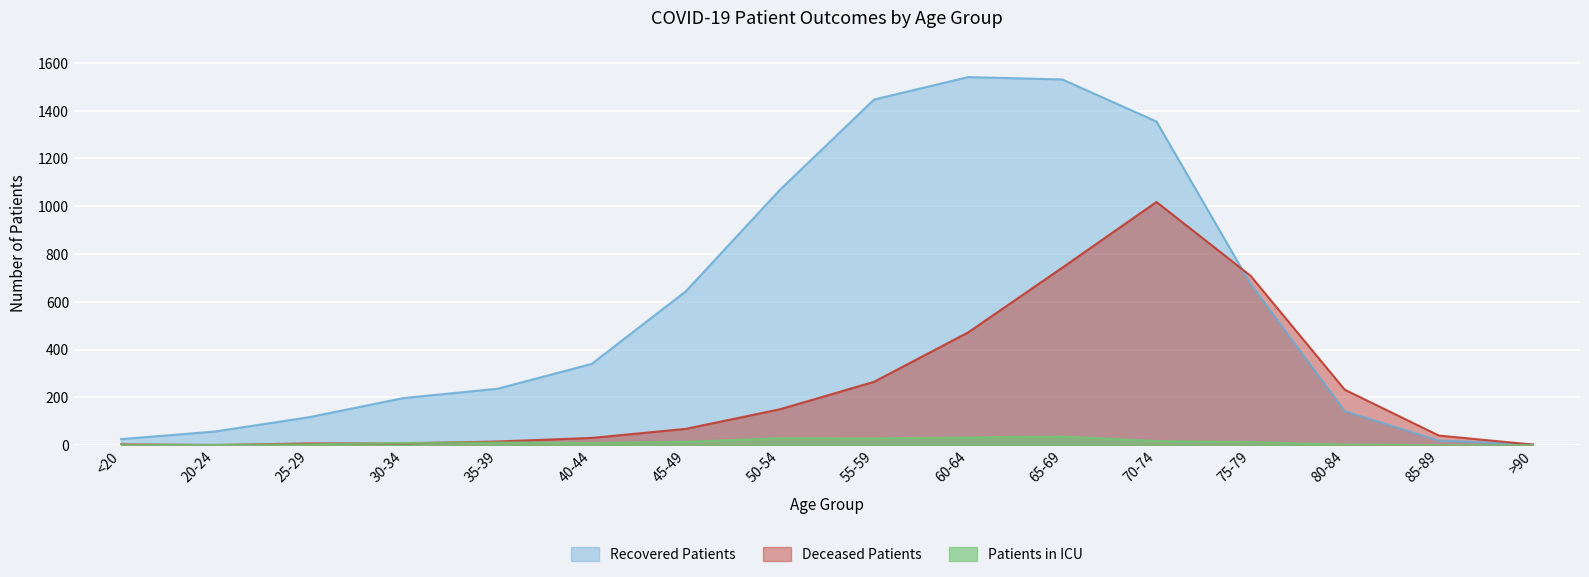

List the labels in order of patients_in_icu value, largest first.

65-69, 60-64, 50-54, 55-59, 70-74, 45-49, 75-79, 35-39, 30-34, 40-44, 25-29, 80-84, <20, 20-24, 85-89, >90